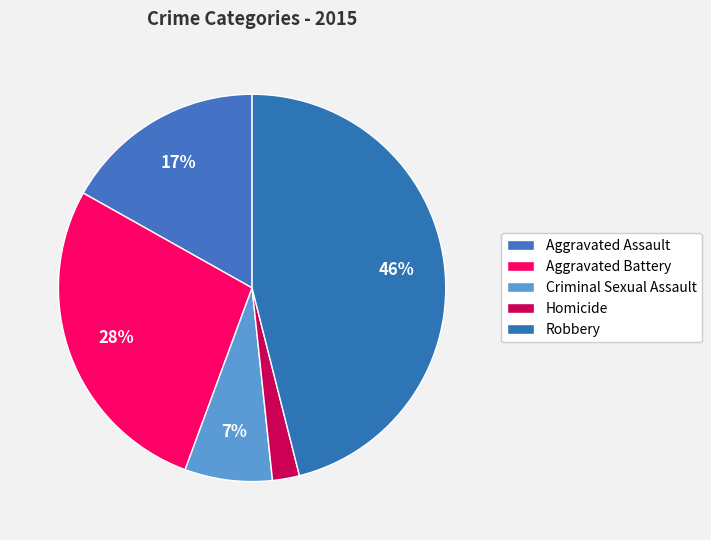

Count the number of slices in the pie.

5